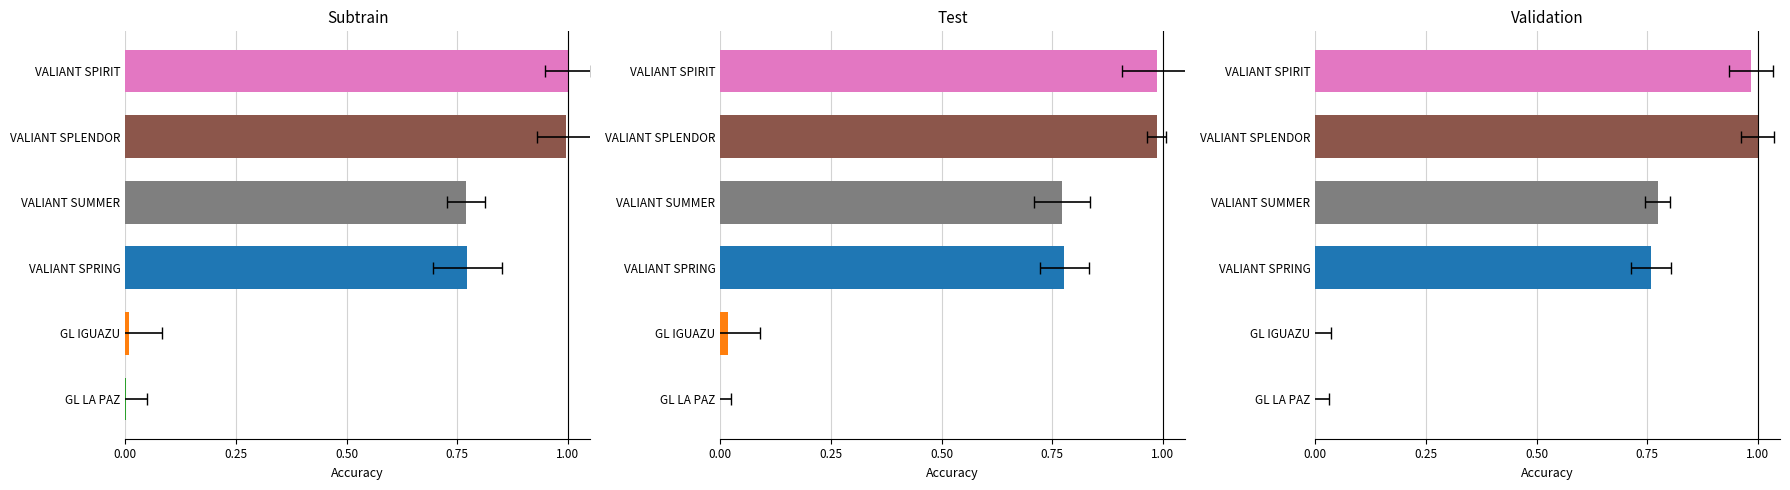

How many bars are there in total?

6